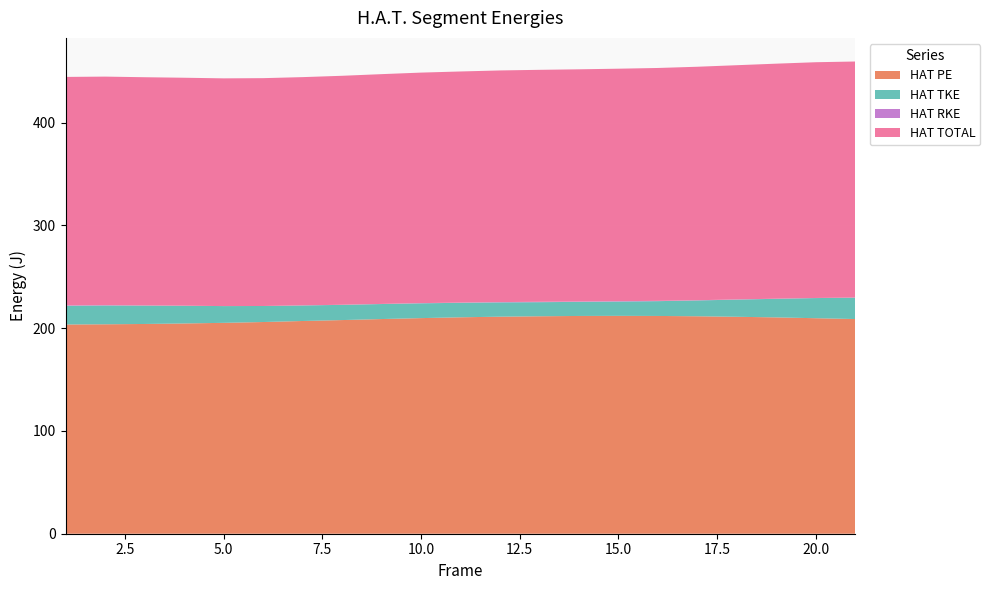

Reading left to right, transcribe all the data shown in this chart.

HAT PE: 1=203.6	2=203.8	3=204.1	4=204.6	5=205.2	6=206.0	7=207.0	8=207.9	9=208.9	10=209.8	11=210.6	12=211.2	13=211.6	14=211.9	15=212.0	16=211.9	17=211.6	18=211.1	19=210.5	20=209.7	21=208.9
HAT TKE: 1=18.2	2=18.3	3=17.9	4=17.2	5=16.3	6=15.6	7=15.1	8=14.8	9=14.6	10=14.4	11=14.1	12=13.9	13=13.7	14=13.7	15=13.9	16=14.4	17=15.4	18=16.7	19=18.1	20=19.6	21=20.8
HAT RKE: 1=0.4	2=0.3	3=0.1	4=0.1	5=0.0	6=0.0	7=0.1	8=0.1	9=0.1	10=0.2	11=0.2	12=0.3	13=0.4	14=0.4	15=0.4	16=0.3	17=0.2	18=0.2	19=0.1	20=0.1	21=0.1
HAT TOTAL: 1=222.3	2=222.4	3=222.1	4=221.8	5=221.6	6=221.7	7=222.1	8=222.8	9=223.6	10=224.3	11=224.9	12=225.4	13=225.7	14=225.9	15=226.2	16=226.6	17=227.2	18=227.9	19=228.7	20=229.4	21=229.7